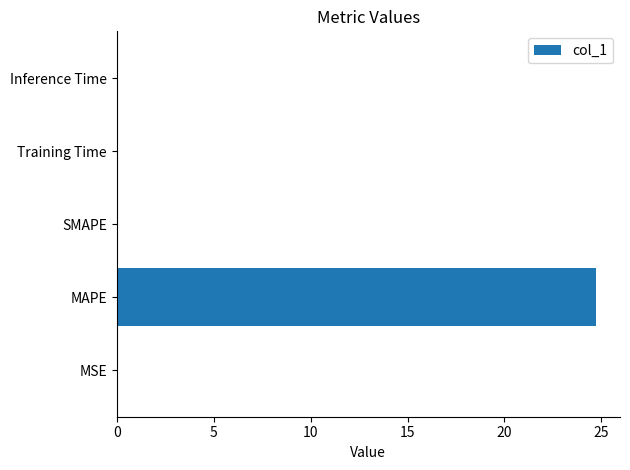

What is the sum of all values?

24.8